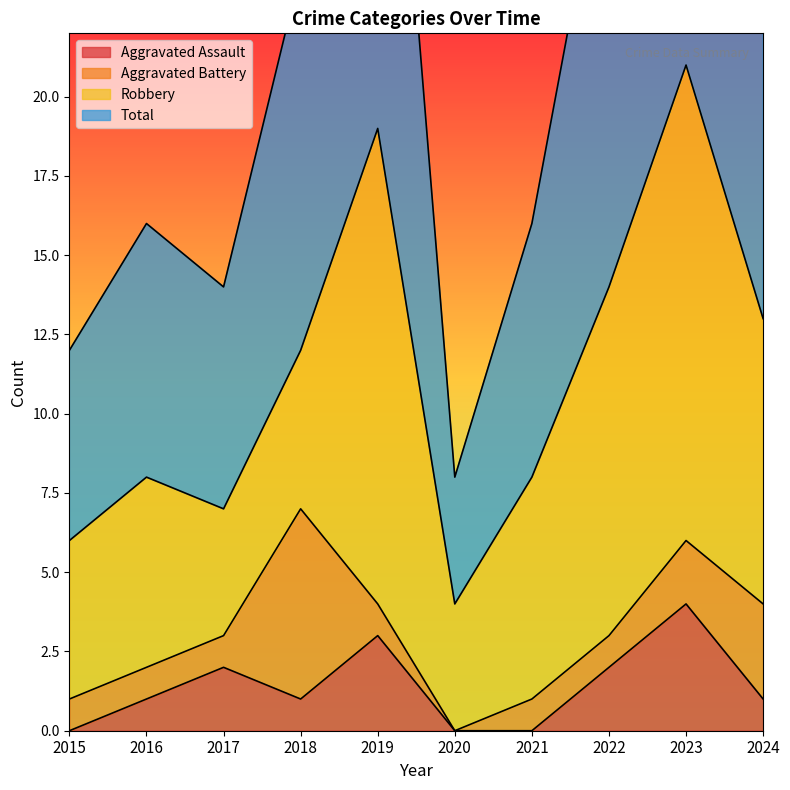

The value of Aggravated Assault at 2020 is -2. True or false?

False